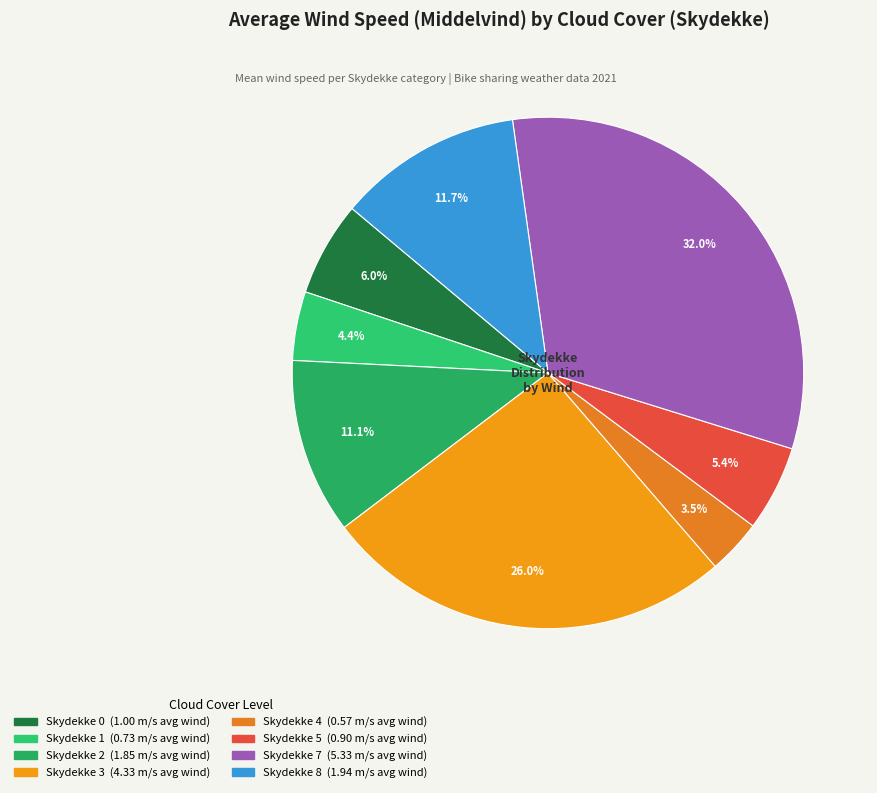

Is there a majority slice in this chart?

No